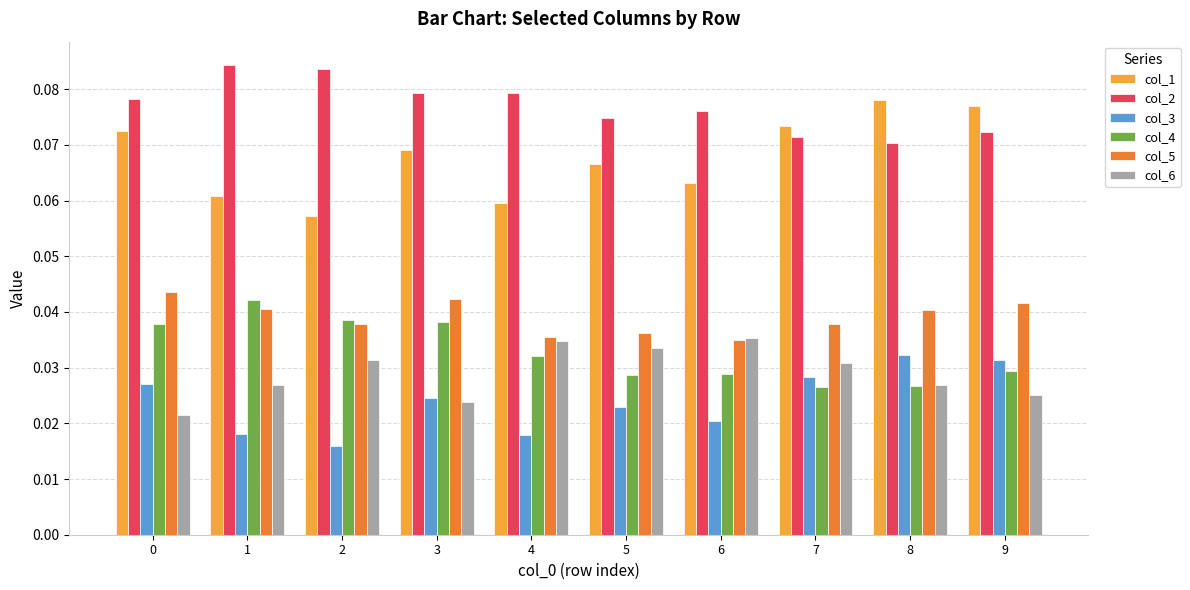

How many col_2 values are between 0 and 1?

10